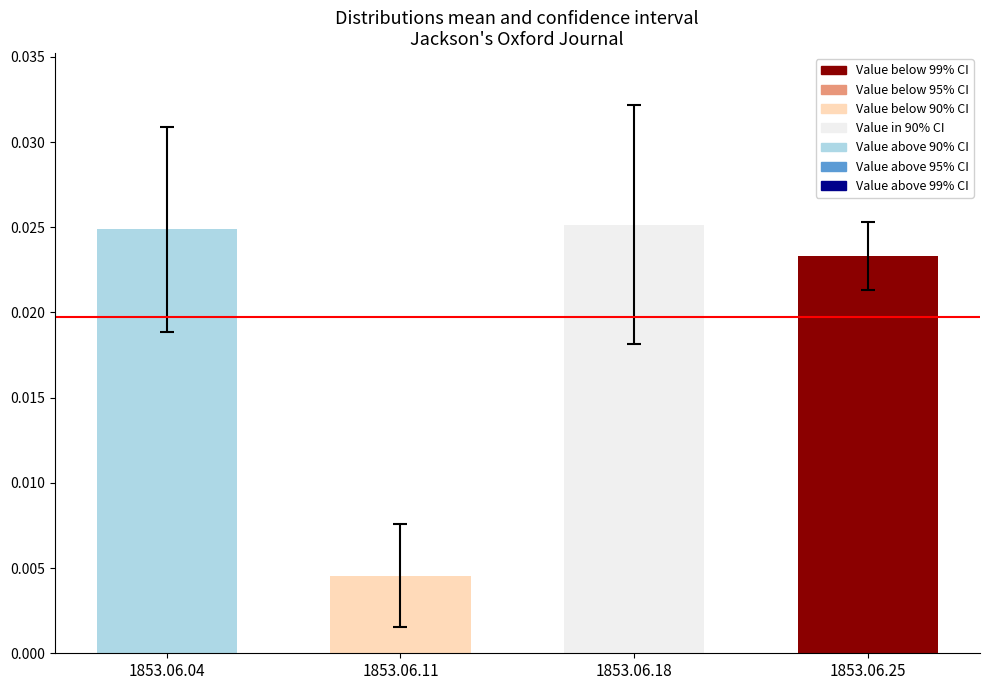

At which label is the value closest to 0?

1853.06.11